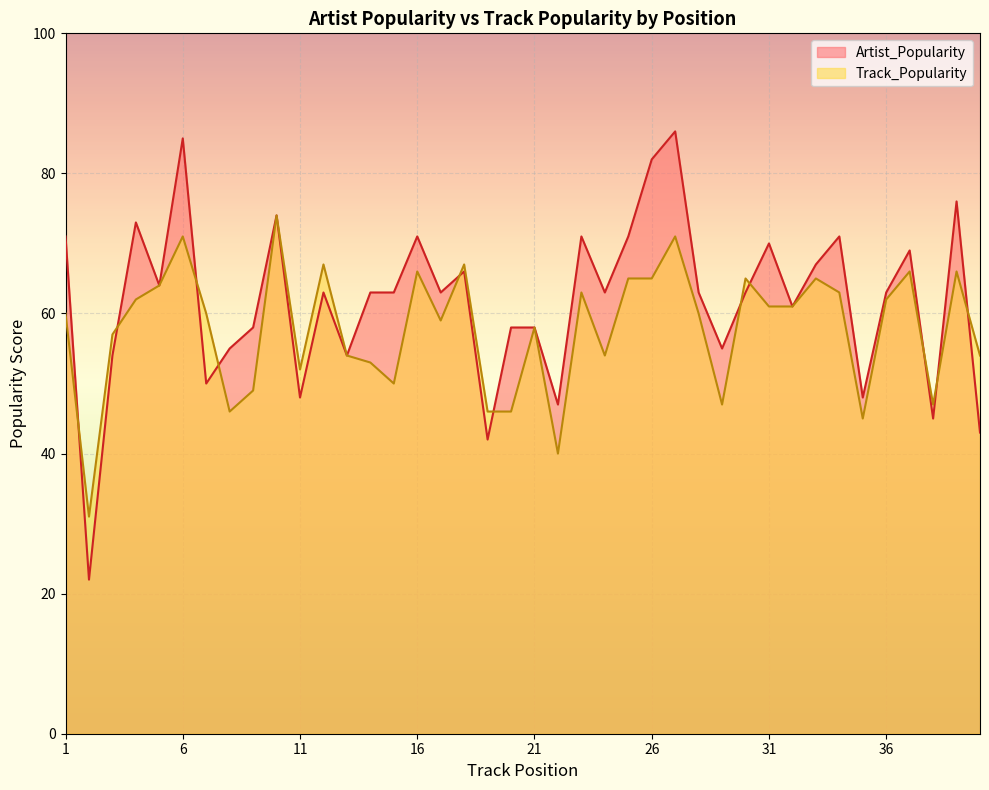

Which category has the highest value in the Artist_Popularity series?

27